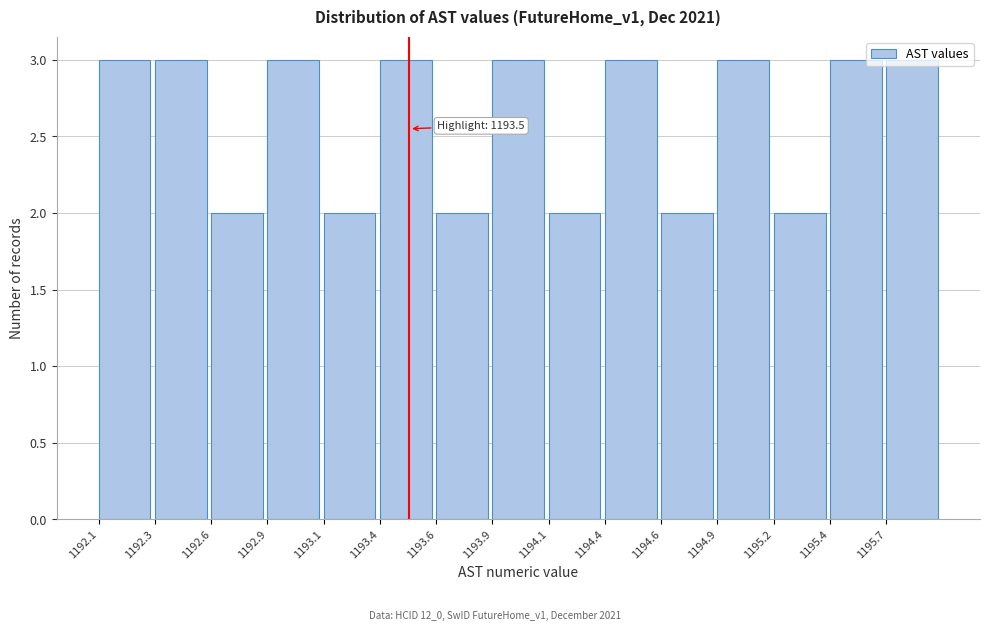

What is the label of the 1st bar from the right?

1195.7